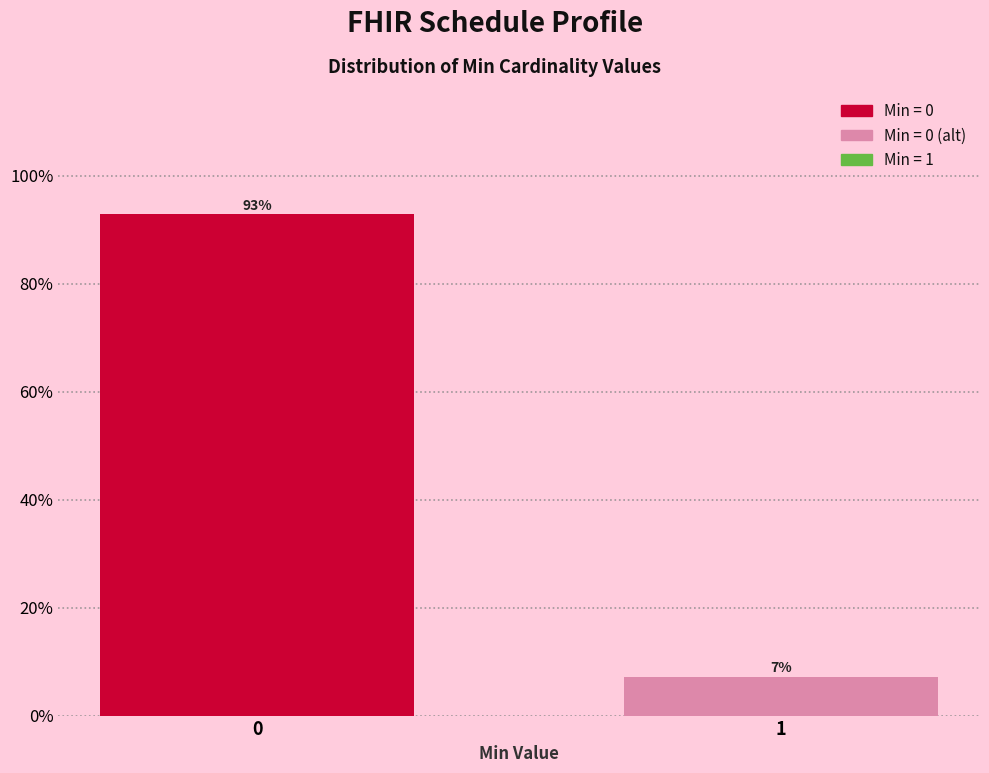

True or false: the data shows 37.0 at 0.

False